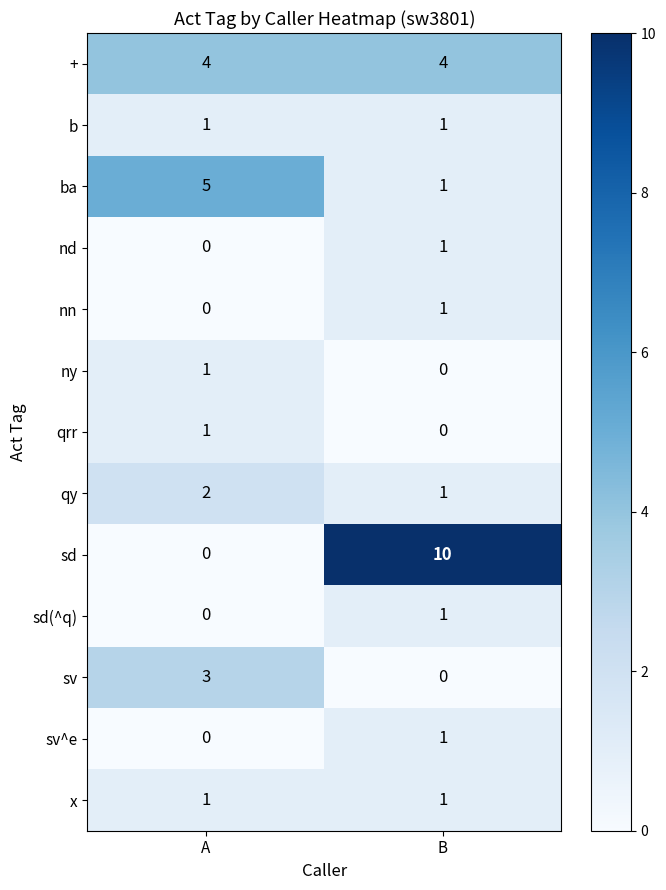

Rank the categories by ny value from highest to lowest.

A, B